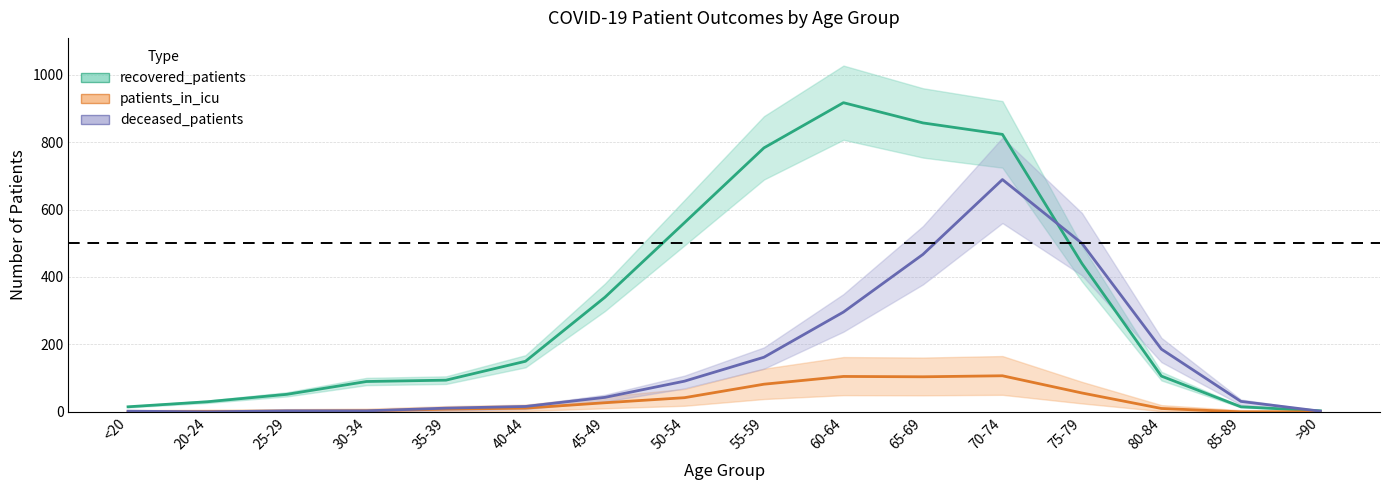

What is the difference between the maximum and second lowest values in the recovered_patients series?

902